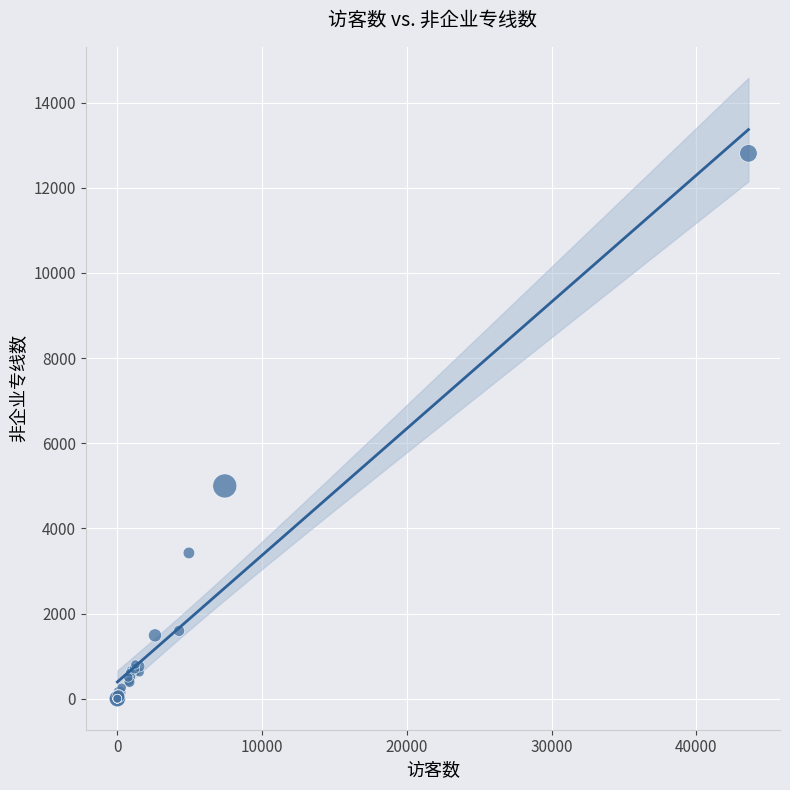

What Y value in the scatter plot is closest to 6404?

4997